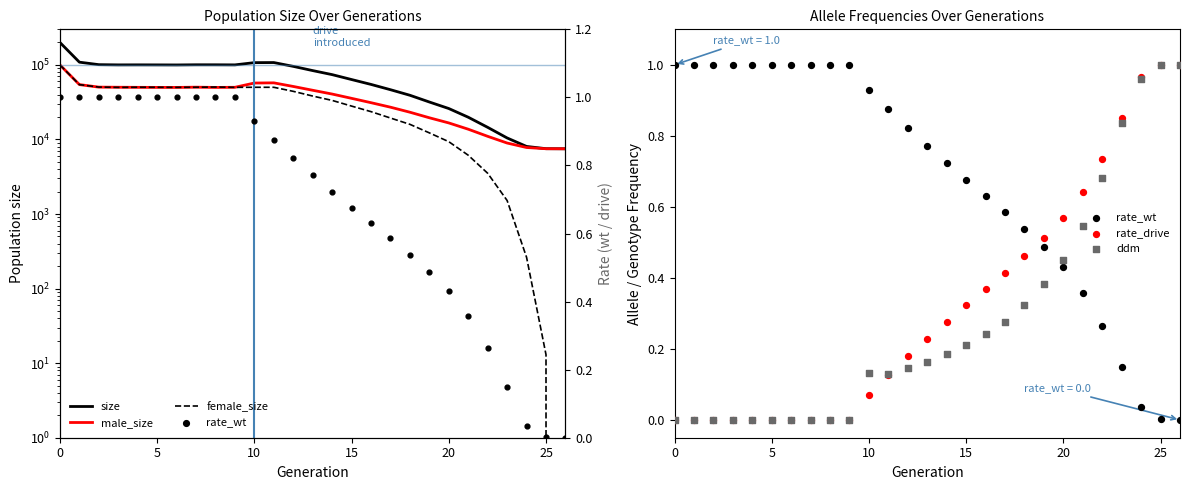

Which series has the largest Y range (max minus min)?

size